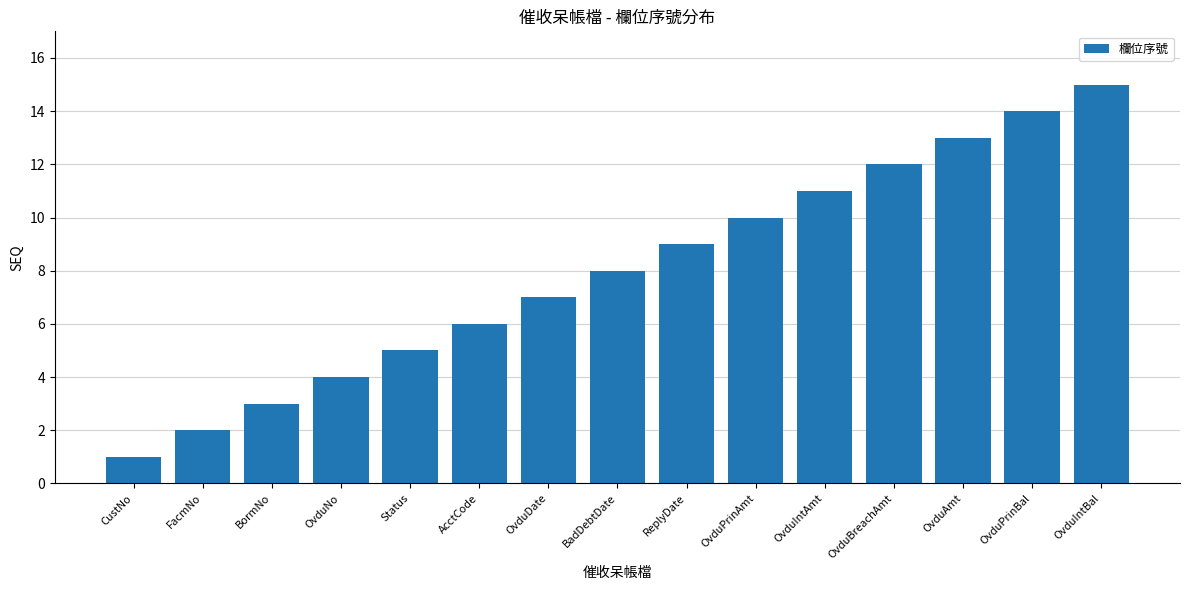

What is the value of the 1st bar from the left?

1